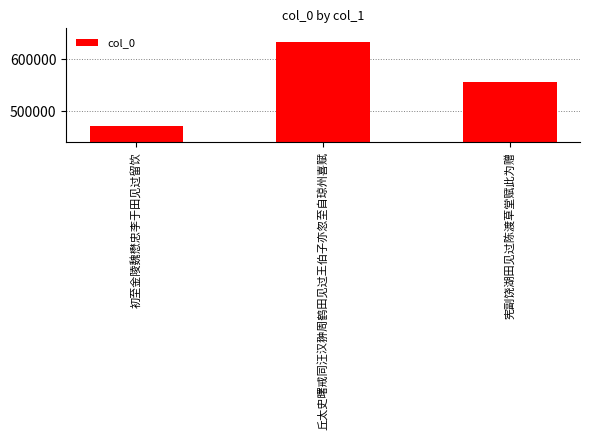

What is the sum of the values at 宪副饶湖田见过陈渡草堂赋此为赠 and 初至金陵魏懋忠李于田见过留饮?

1028292